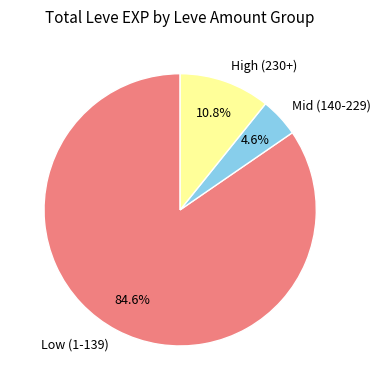

How many segments does this pie chart have?

3